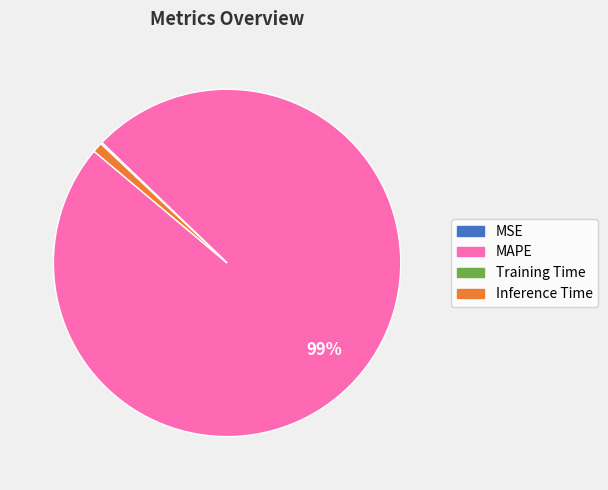

To the nearest percent, what is the average slice percentage?

25%